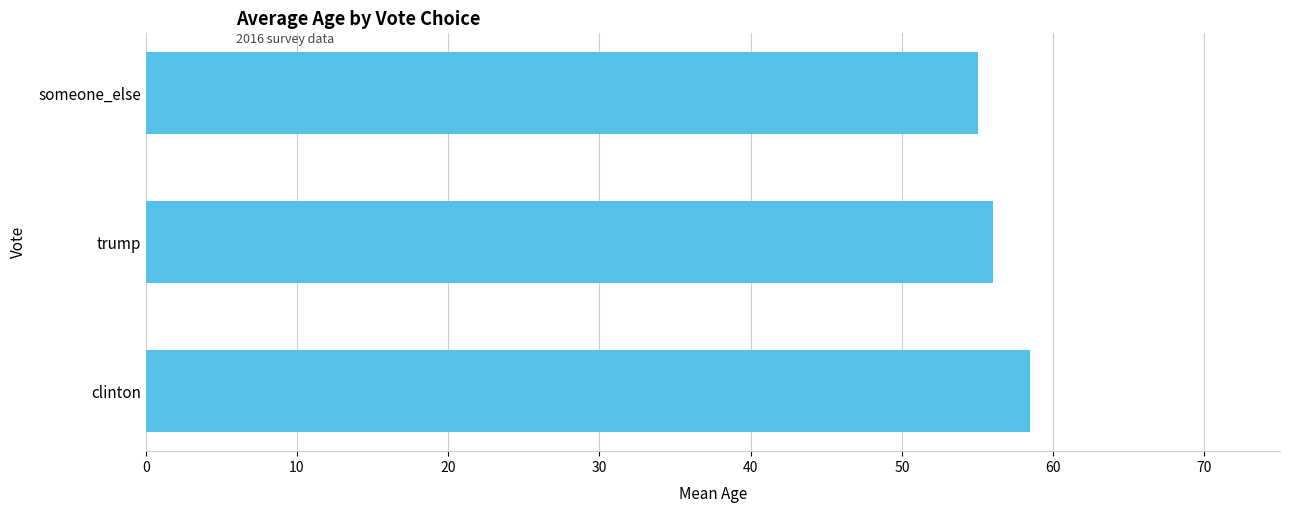

Count the values in the range 55 to 58.

2